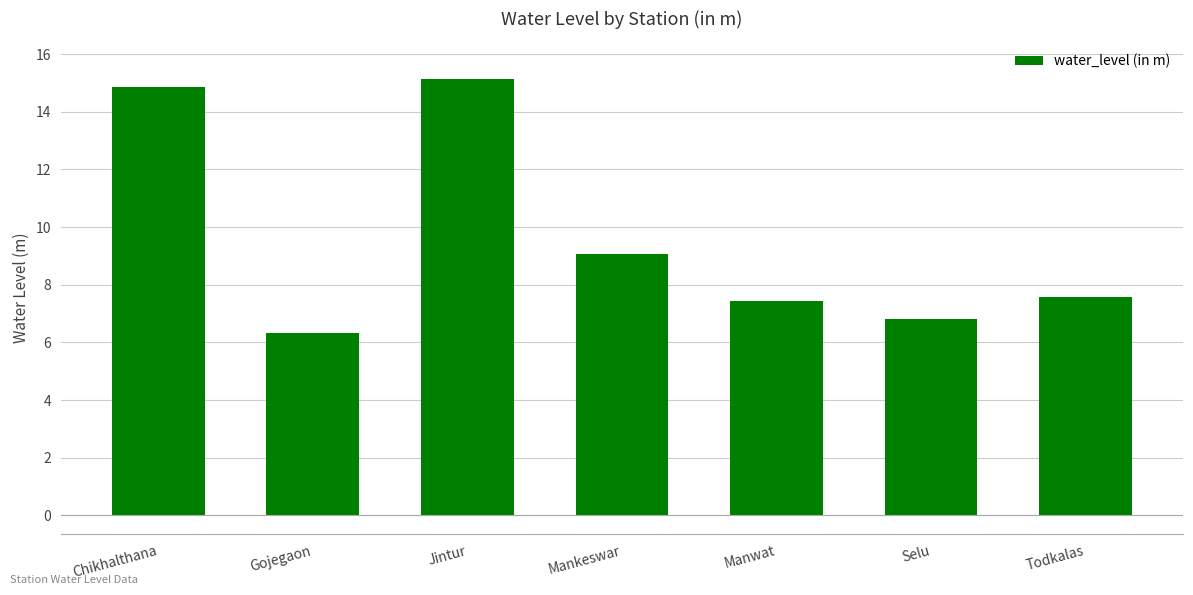

What is the difference between the values at Manwat and Jintur?

7.7